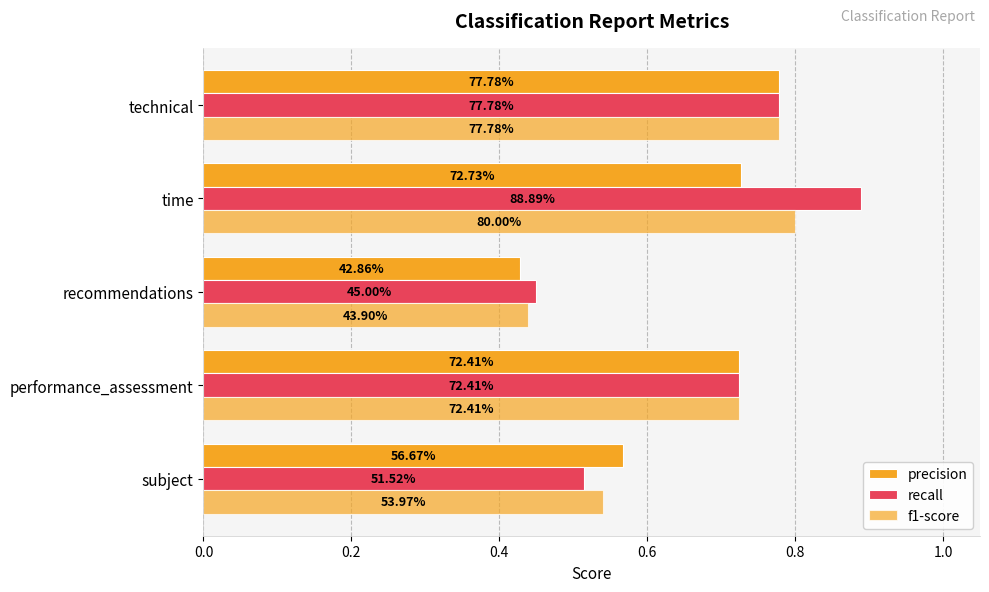

Count the number of categories in the chart.

5